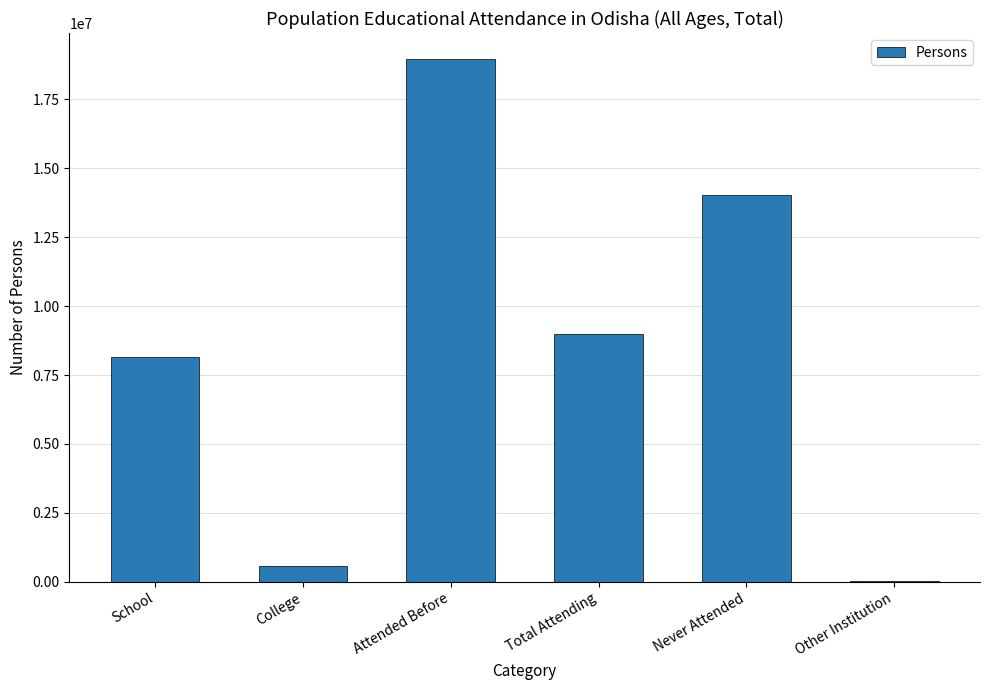

At which label is the value closest to 9494775?

Total Attending